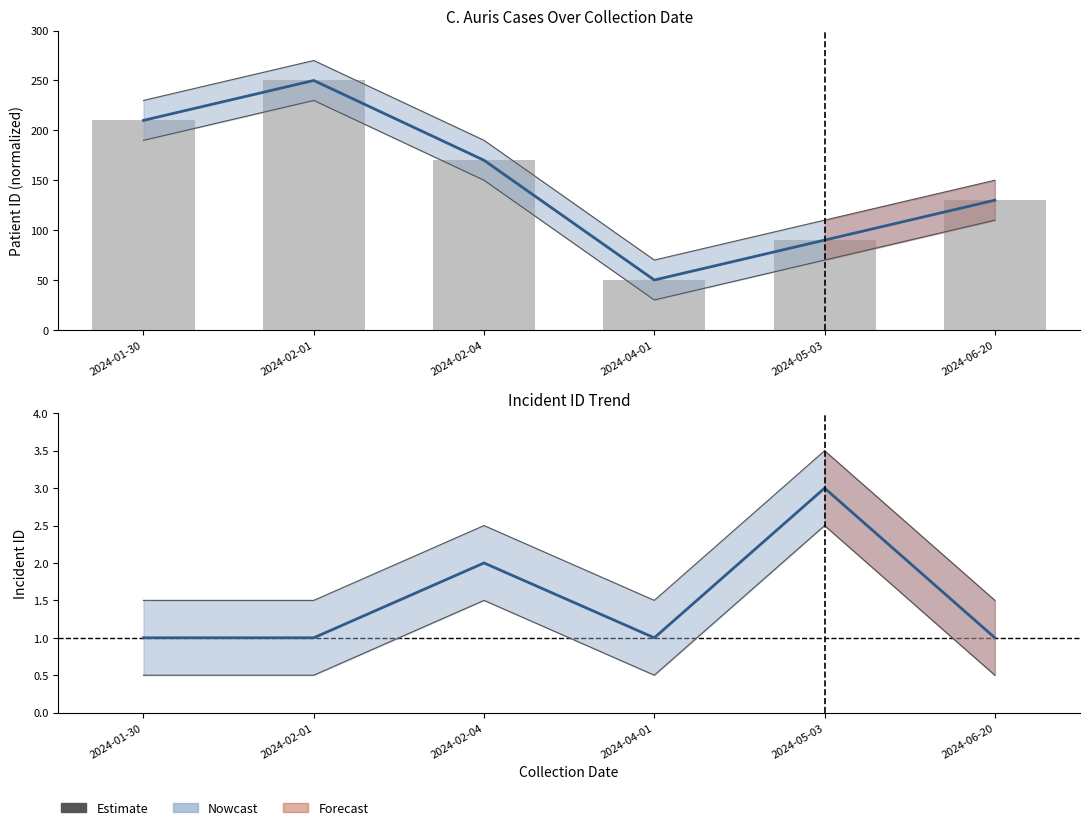

True or false: the data shows 0 at 2024-02-01.

False